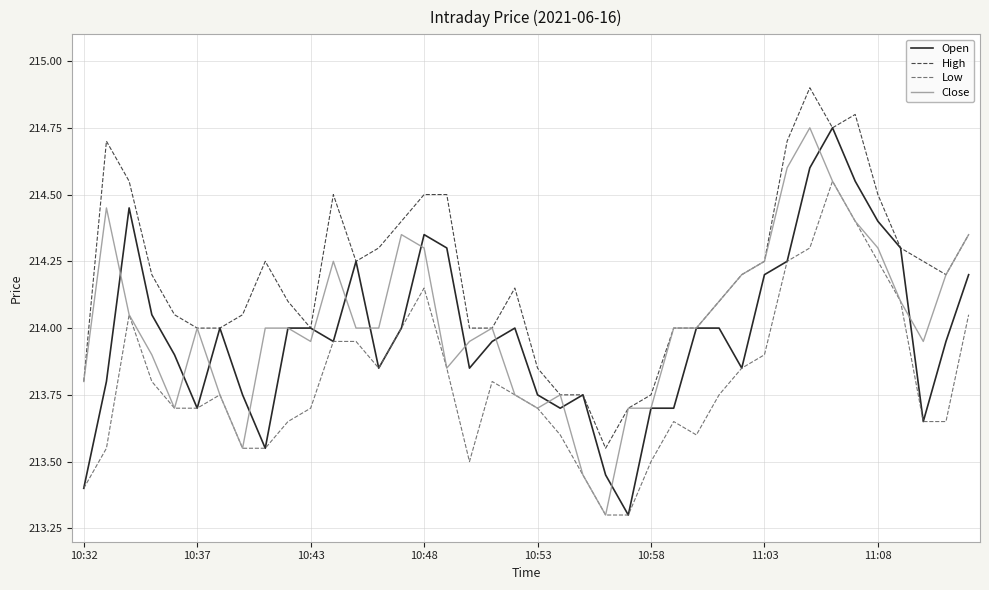

What is the maximum value shown in the chart?

214.9